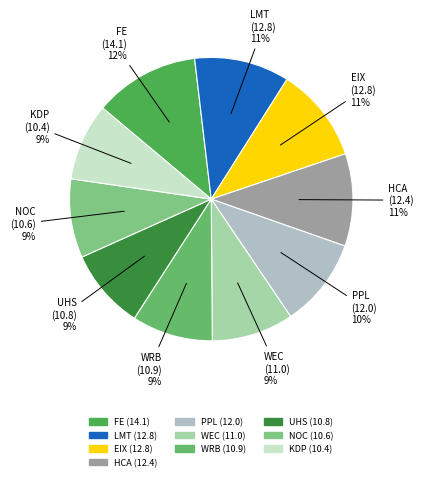

What is the ratio of the value at HCA to the value at FE?

0.9